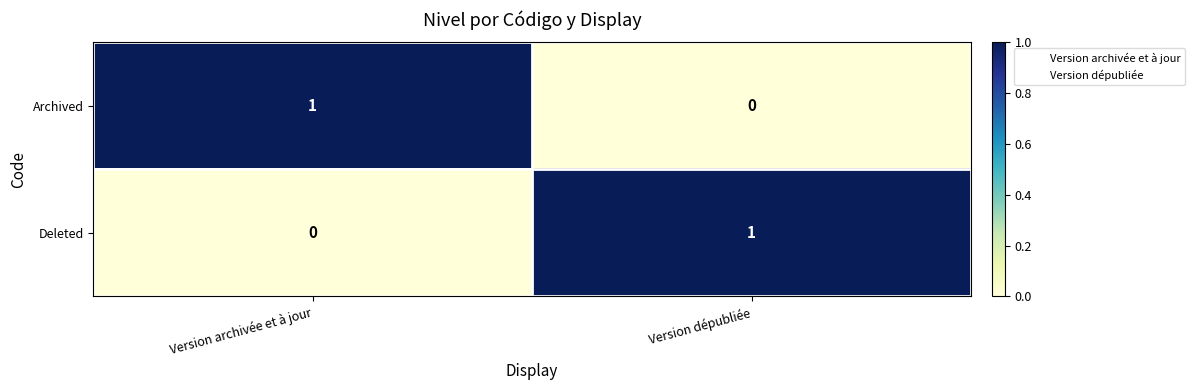

What is the total value across all series at Version dépubliée?

1